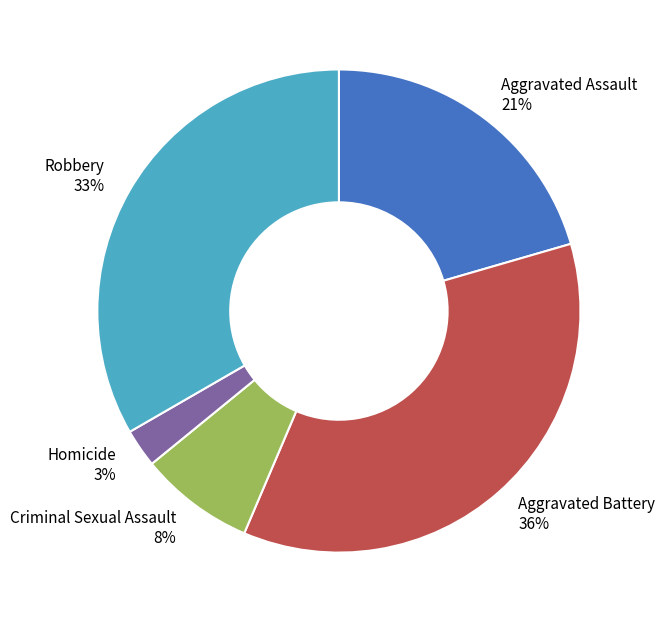

Is it true that Aggravated Battery is 36% of the pie?

True